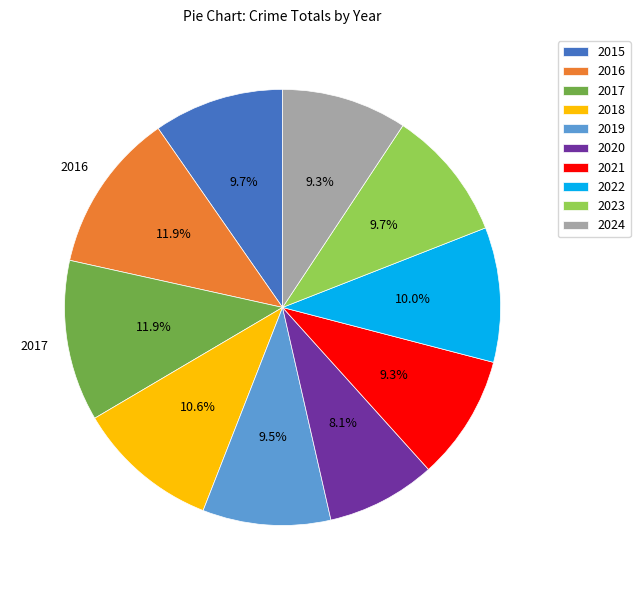

Is there any slice that represents more than half of the pie?

No